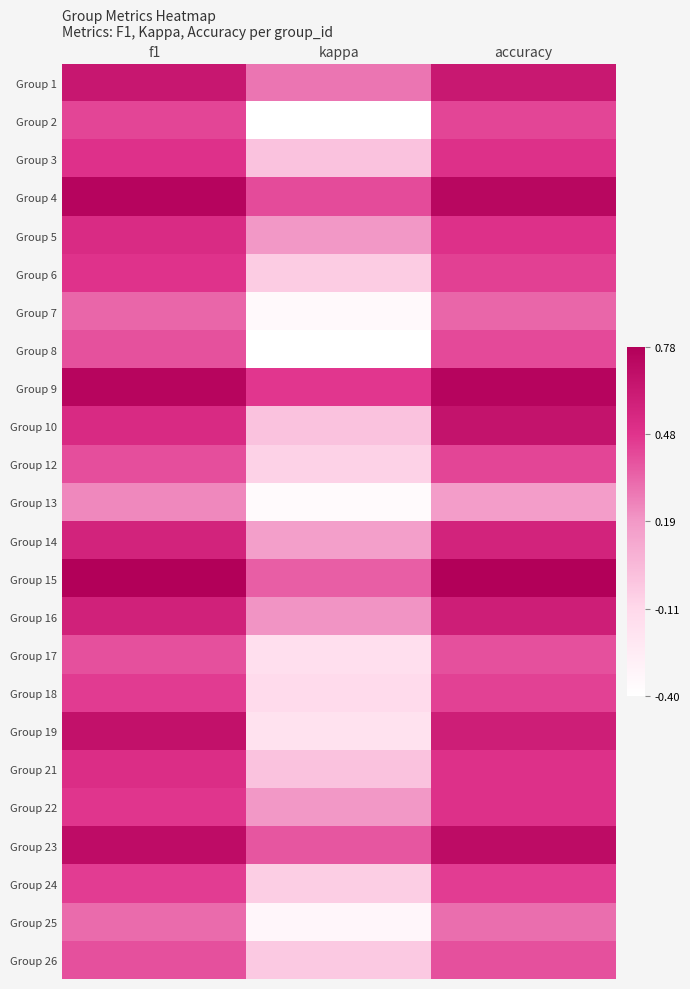

At accuracy, list the series in order from smallest to largest.

Group 13, Group 25, Group 7, Group 17, Group 26, Group 8, Group 2, Group 12, Group 18, Group 6, Group 24, Group 3, Group 5, Group 21, Group 22, Group 14, Group 16, Group 19, Group 1, Group 10, Group 23, Group 4, Group 9, Group 15